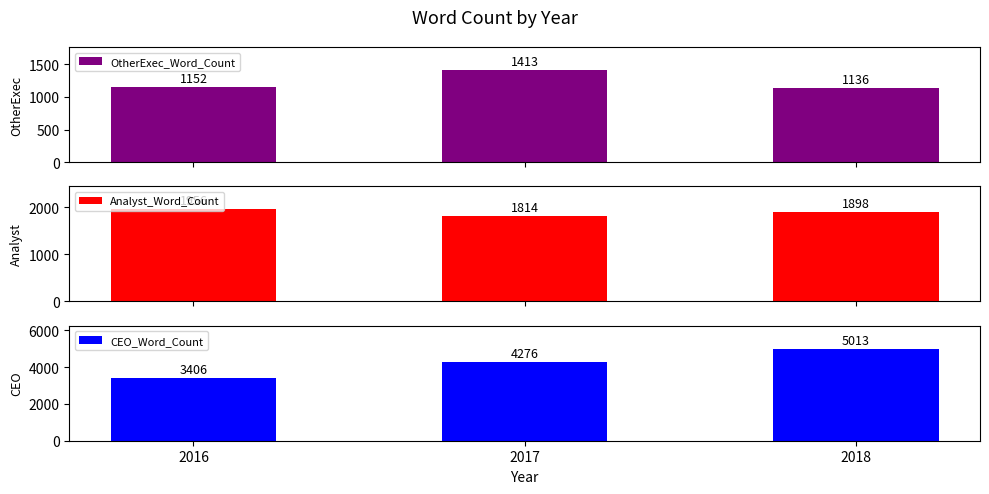

Which series changed the most between 2016 and 2018?

CEO_Word_Count